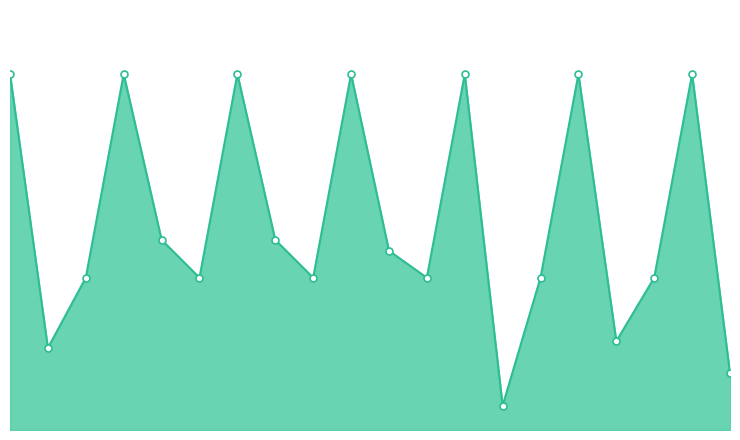

Is this an area chart (filled region under the line)?

Yes